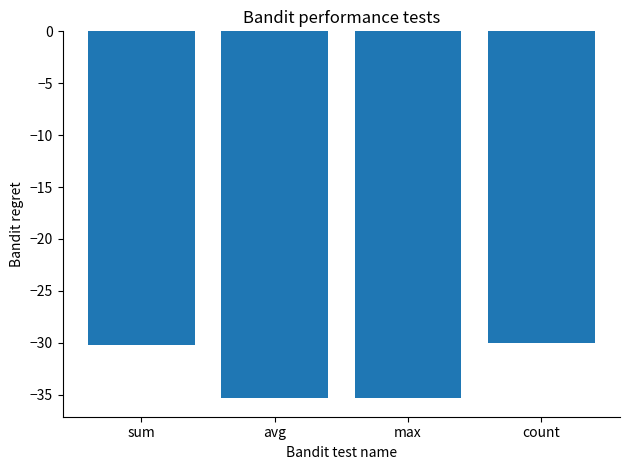

Reading left to right, what are all the values shown in this chart?

-30.2	-35.4	-35.4	-30.0